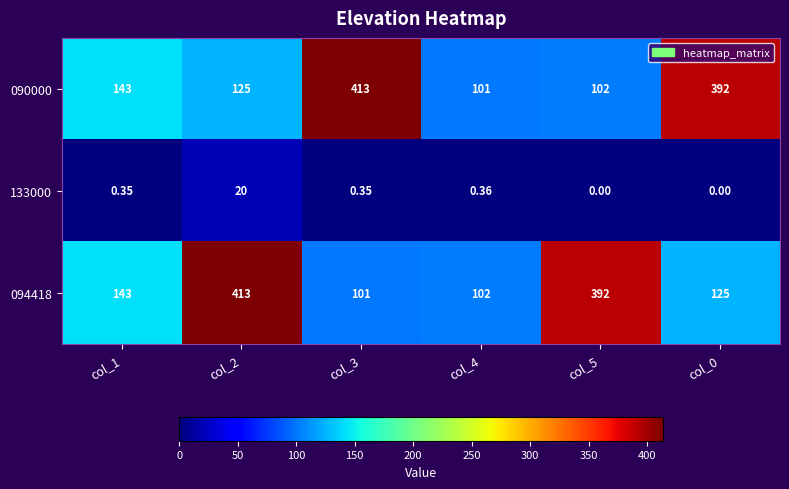

At how many categories does at least one series exceed 254?

4